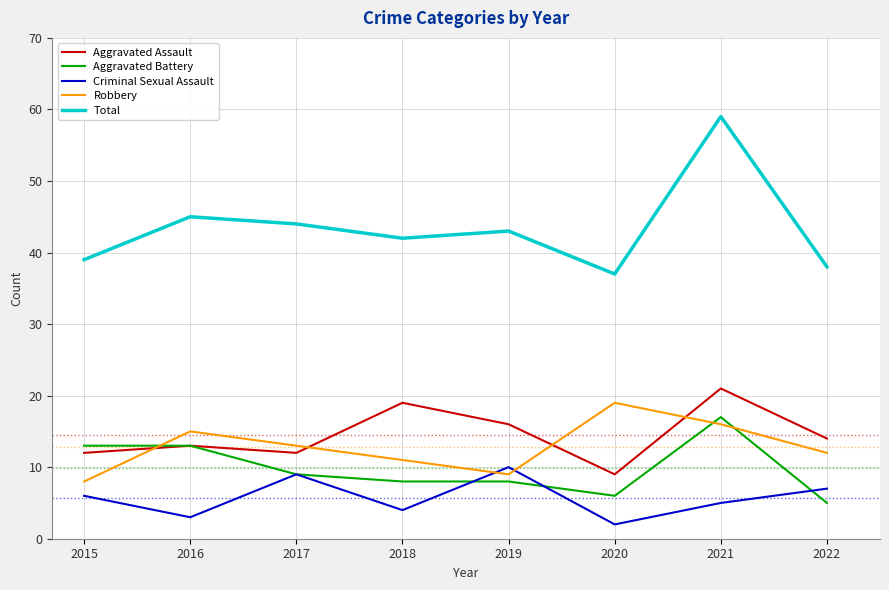

What is the difference between the maximum and minimum values in the Aggravated Assault series?

12